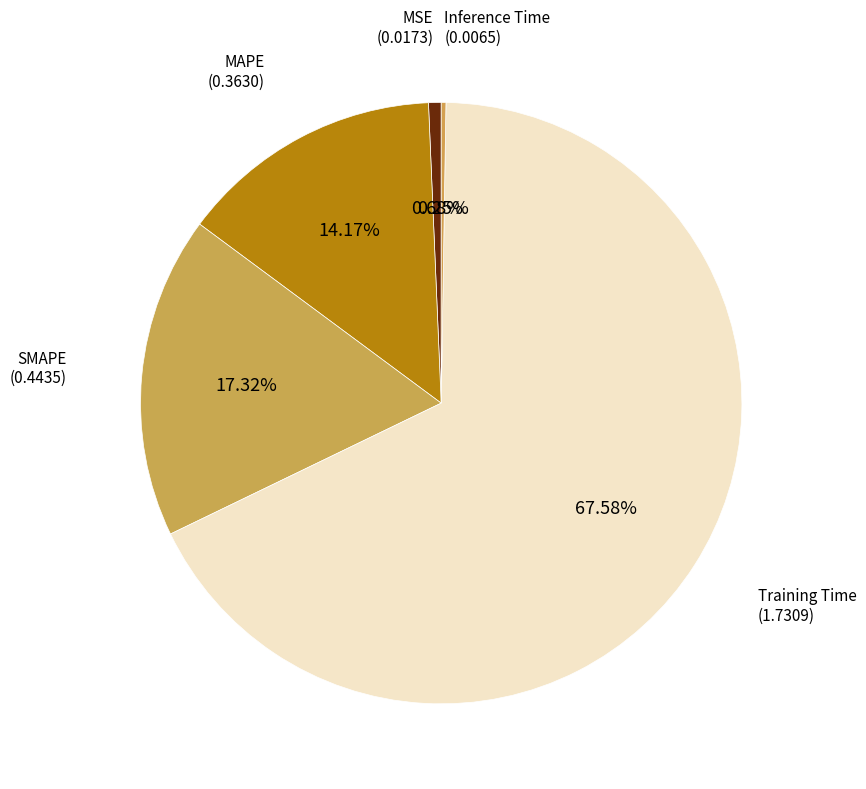

What percentage is the SMAPE slice, to the nearest percent?

17%